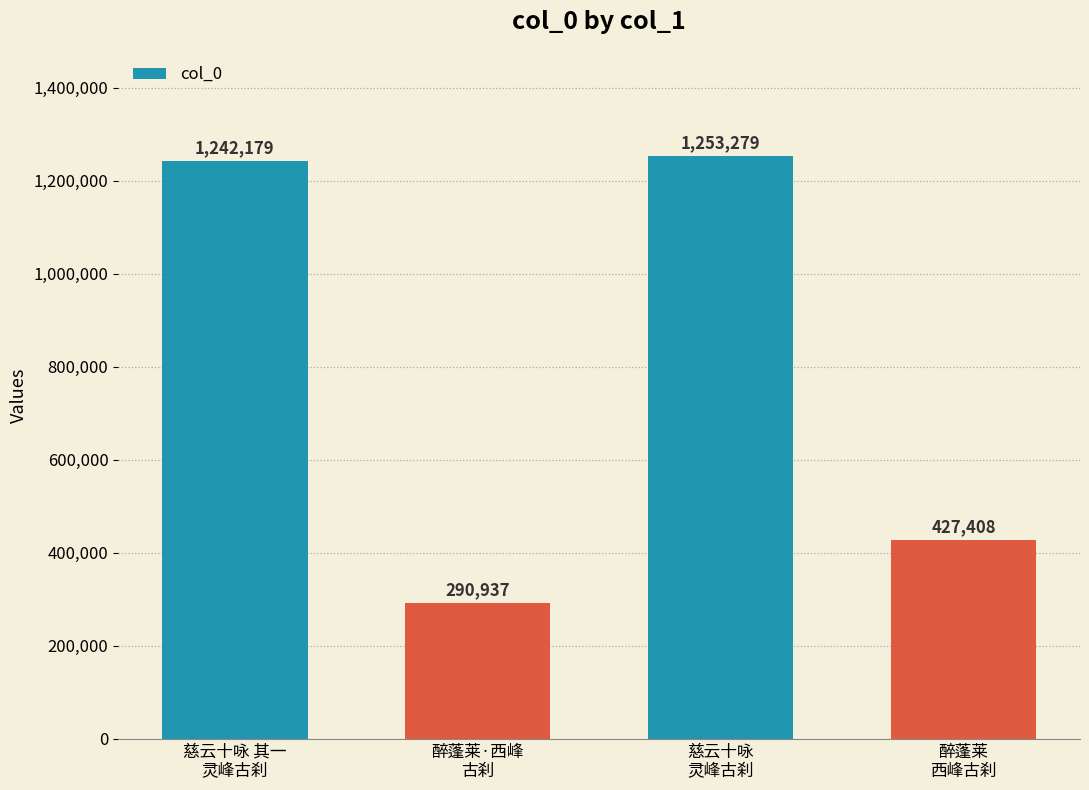

What is the difference between the second highest and minimum values?

951242